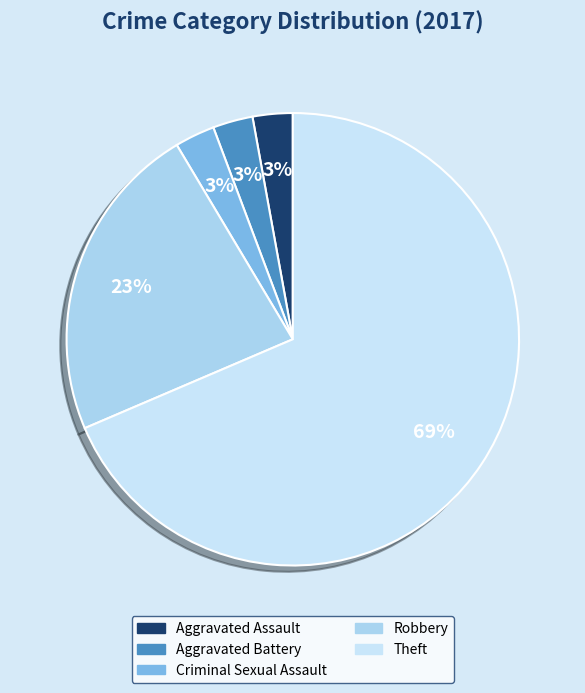

Count the number of slices in the pie.

5